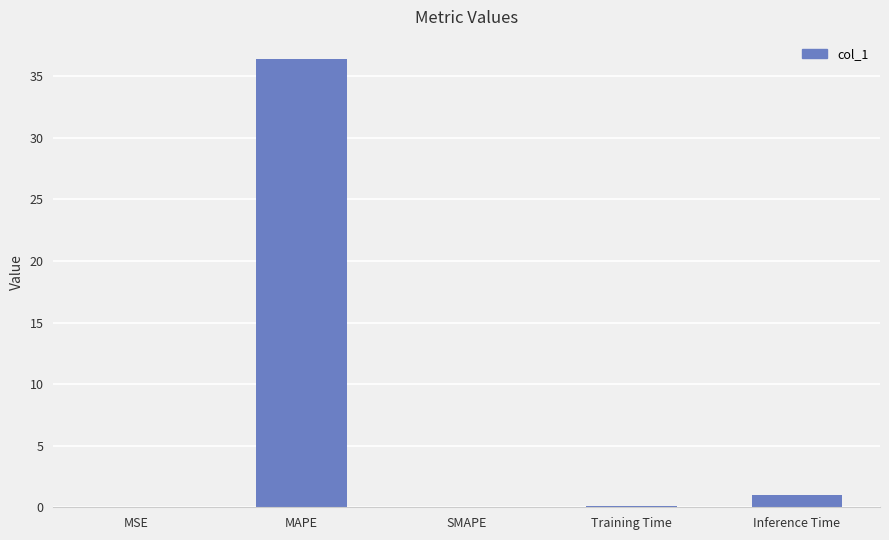

Which category has the highest value across all series?

MAPE